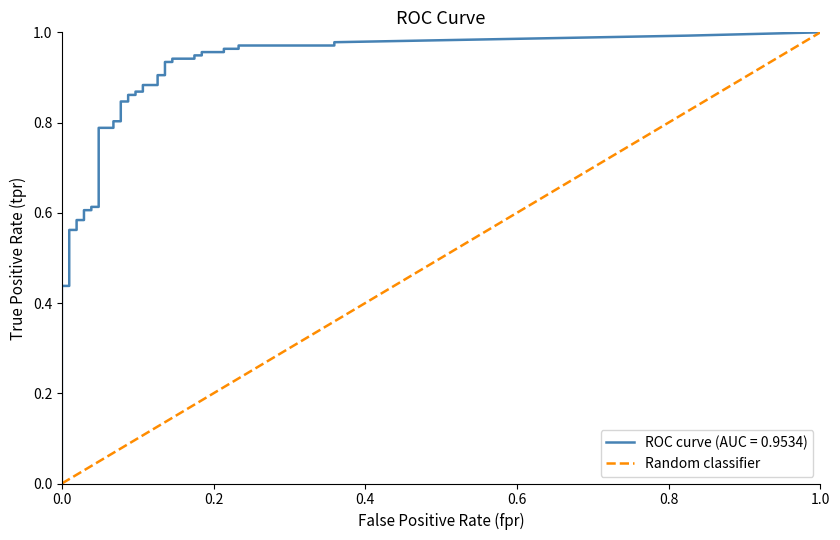

The chart shows a value of 2 at 1.0. True or false?

False